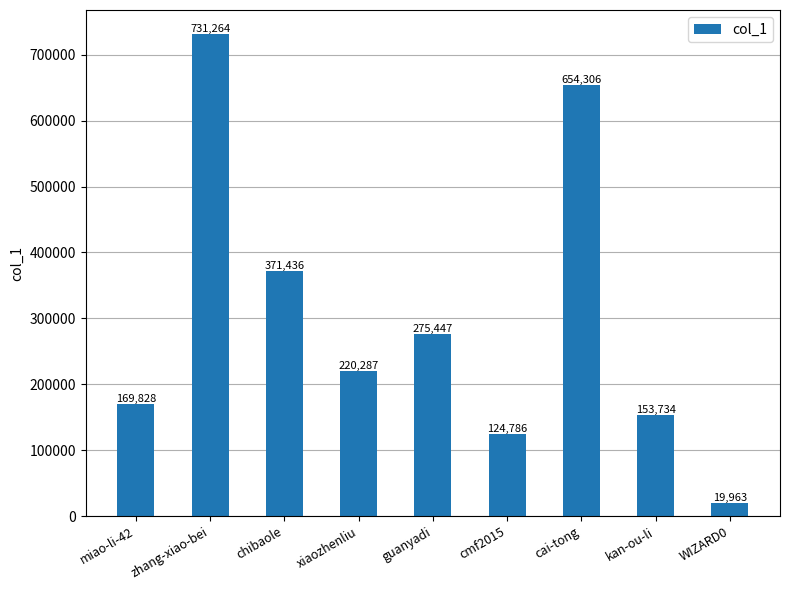

What is the sum of the values at kan-ou-li and chibaole?

525170